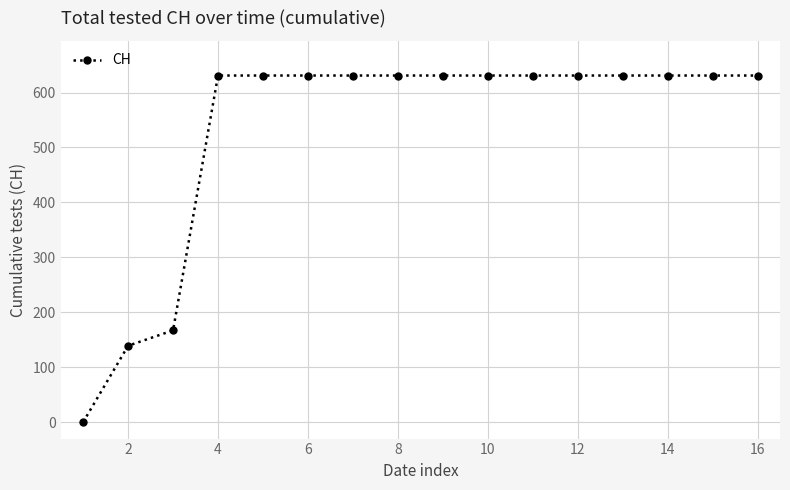

What is the average value?

532